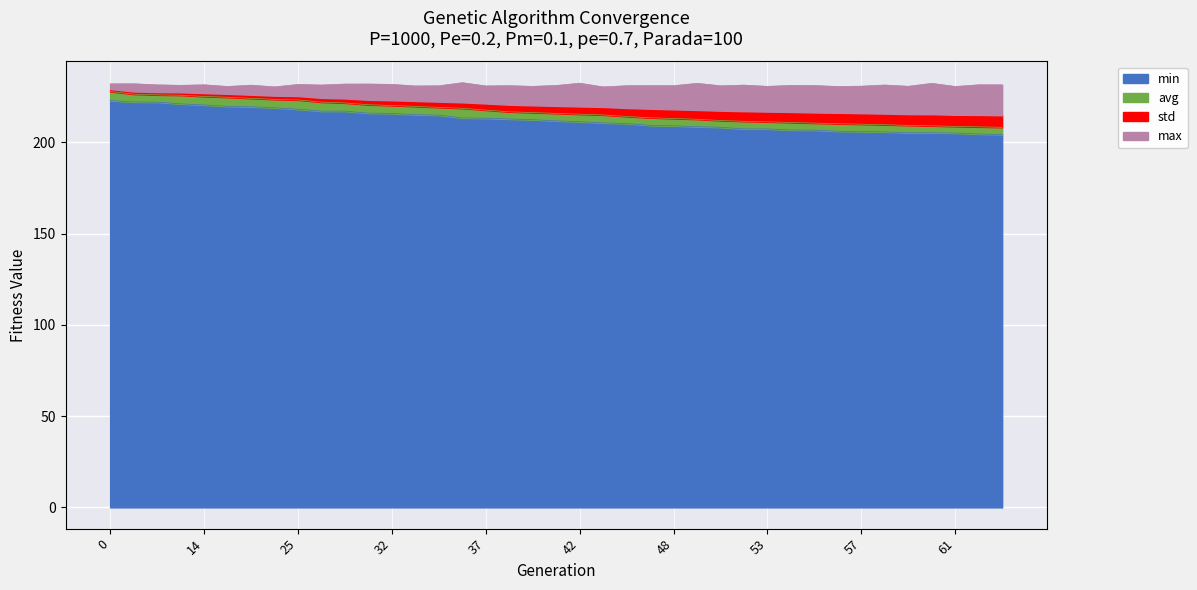

What is the minimum value for min?

204.2